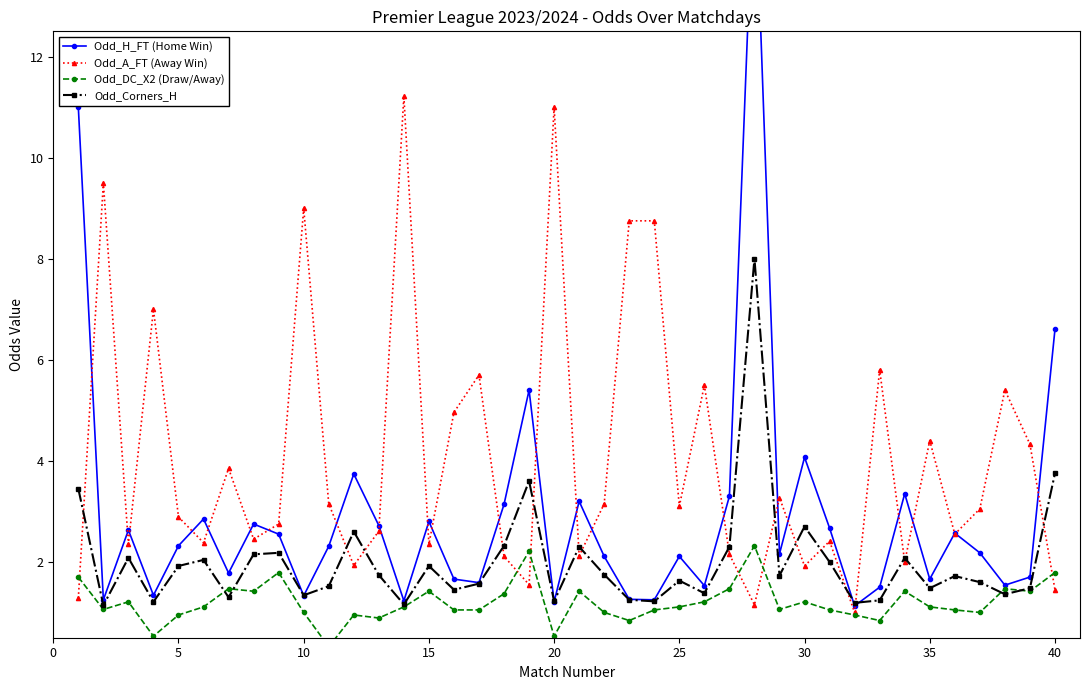

What are all the series names shown in the legend?

Odd_H_FT (Home Win), Odd_A_FT (Away Win), Odd_DC_X2 (Draw/Away), Odd_Corners_H